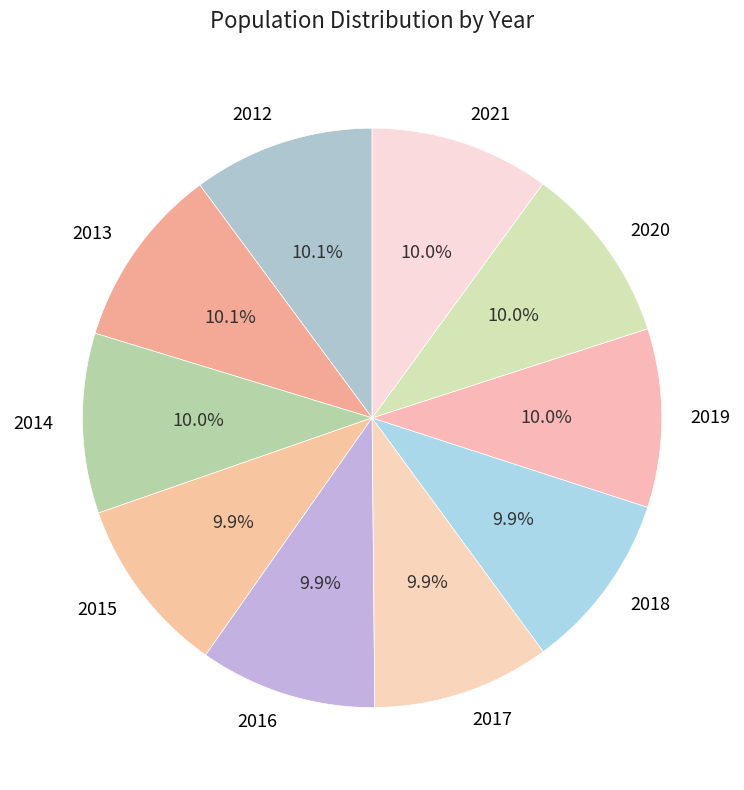

What is the ratio of the value at 2014 to the value at 2013?

1.0